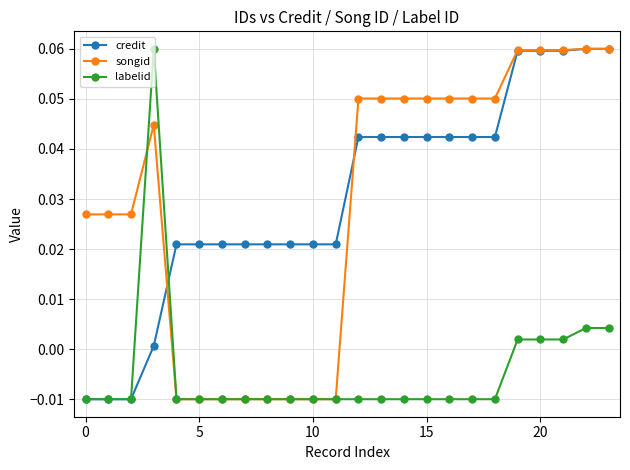

How many values in credit are above zero?

21